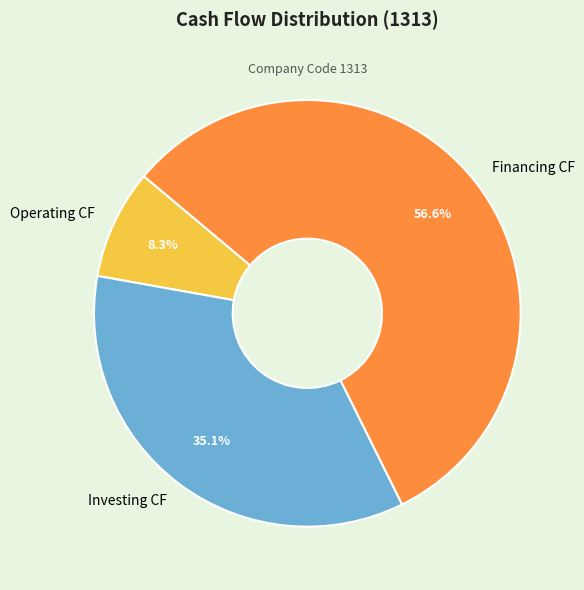

Count the number of slices in the pie.

3